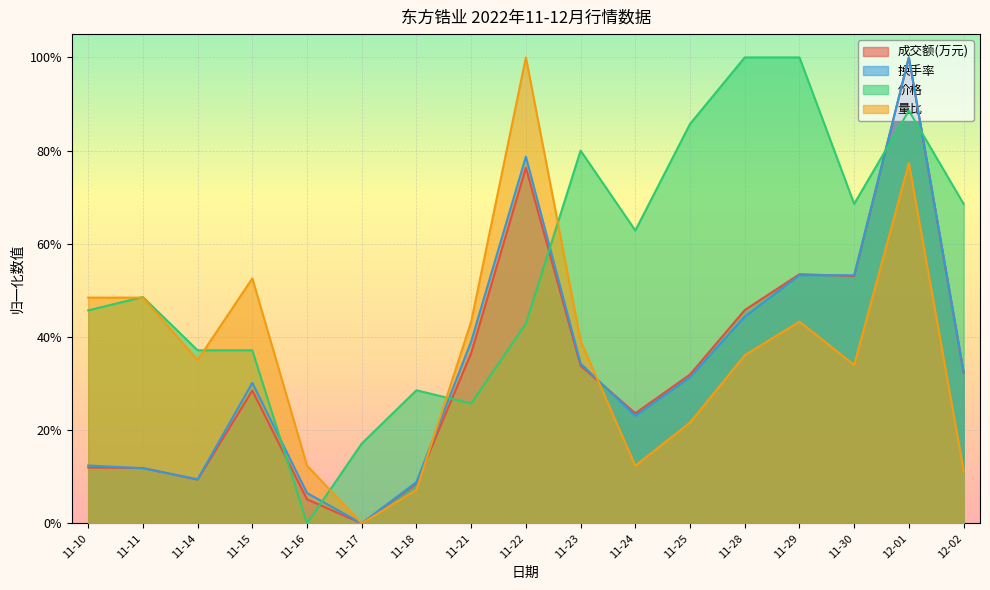

What is the approximate value of 量比 at 11-18?

0.1